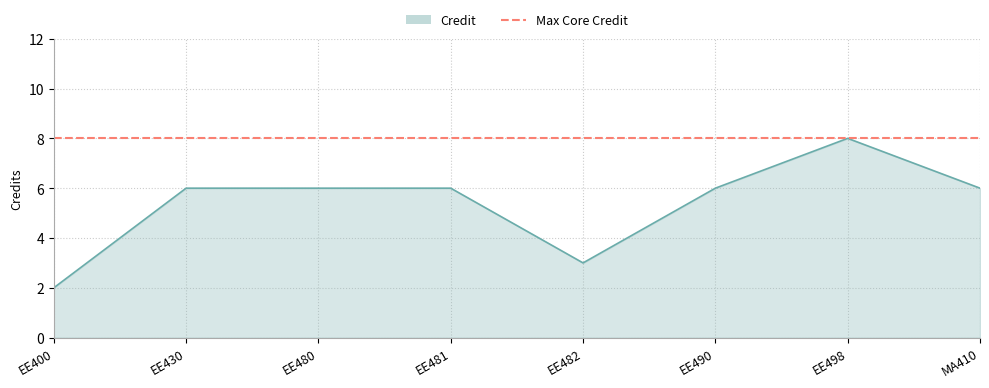

Which has a higher value, EE482 or EE430?

EE430